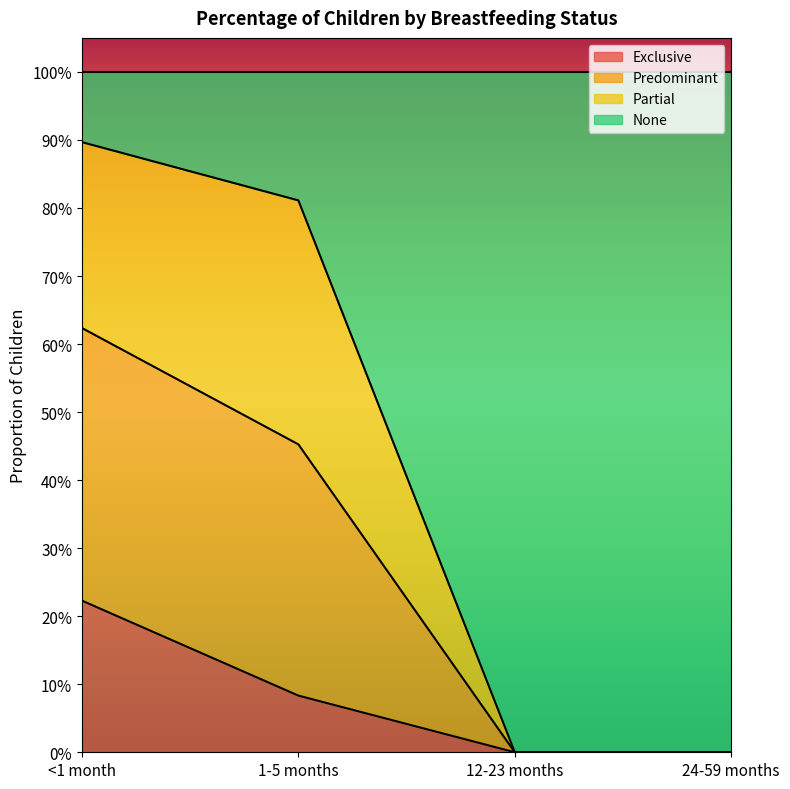

At which category is the sum across all series the highest?

<1 month